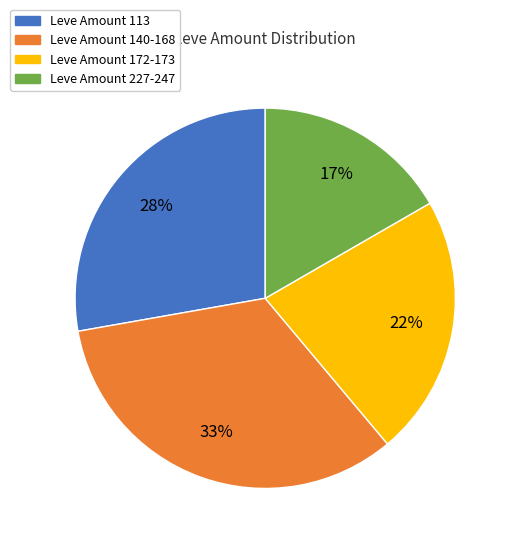

Rank the categories by value from highest to lowest.

Leve Amount 140-168, Leve Amount 113, Leve Amount 172-173, Leve Amount 227-247